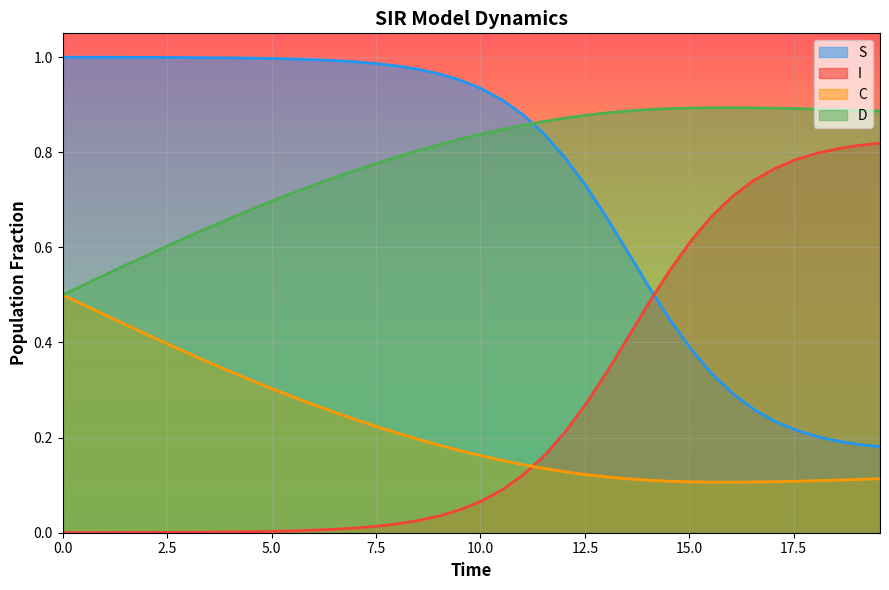

What are all the series names shown in the legend?

S, I, C, D